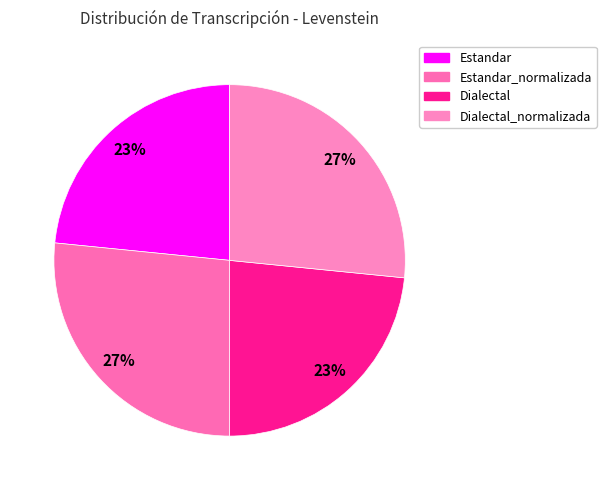

What is the change in value from Estandar to Estandar_normalizada?

+4.8